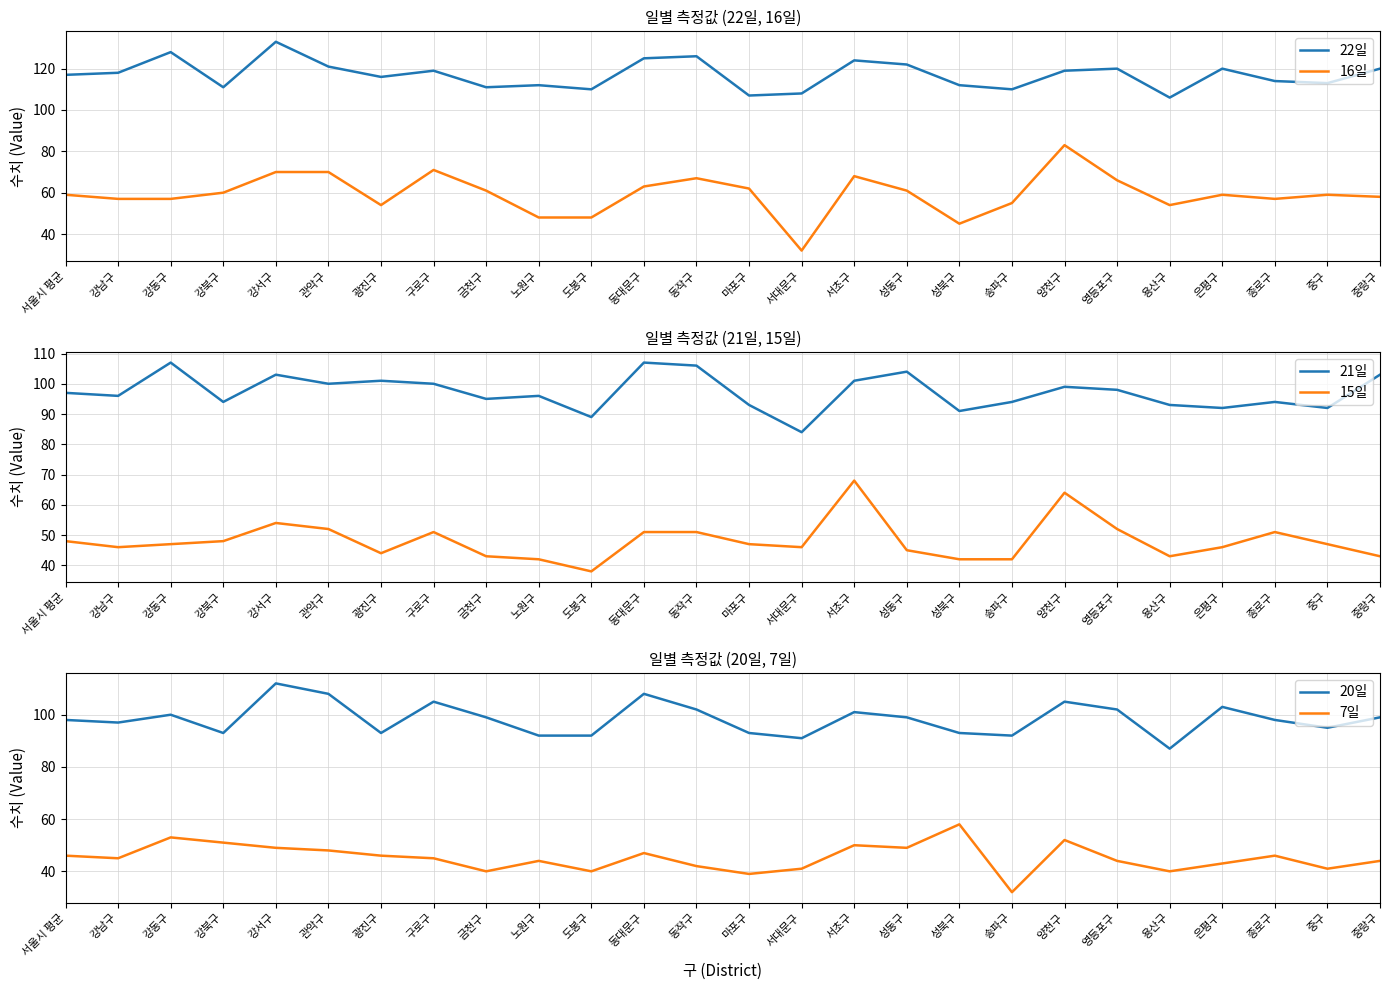

Reading left to right, transcribe all the data shown in this chart.

22일: 117	118	128	111	133	121	116	119	111	112	110	125	126	107	108	124	122	112	110	119	120	106	120	114	113	120
16일: 59	57	57	60	70	70	54	71	61	48	48	63	67	62	32	68	61	45	55	83	66	54	59	57	59	58
21일: 97	96	107	94	103	100	101	100	95	96	89	107	106	93	84	101	104	91	94	99	98	93	92	94	92	103
15일: 48	46	47	48	54	52	44	51	43	42	38	51	51	47	46	68	45	42	42	64	52	43	46	51	47	43
20일: 98	97	100	93	112	108	93	105	99	92	92	108	102	93	91	101	99	93	92	105	102	87	103	98	95	99
7일: 46	45	53	51	49	48	46	45	40	44	40	47	42	39	41	50	49	58	32	52	44	40	43	46	41	44